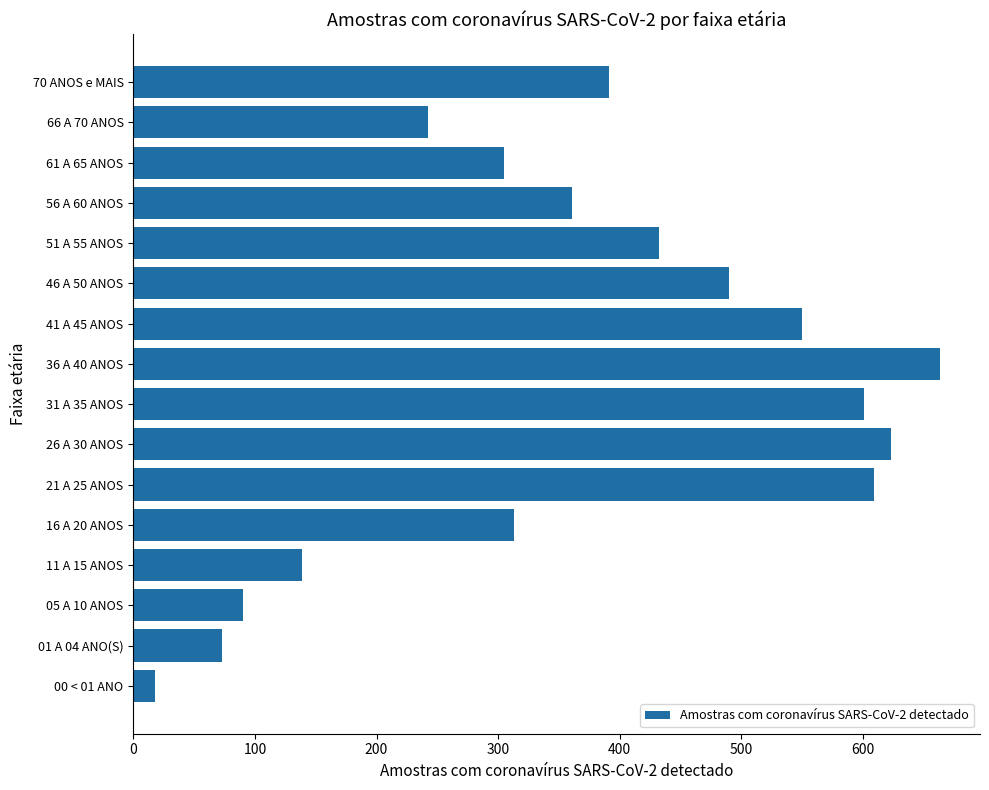

What is the maximum value shown in the chart?

663